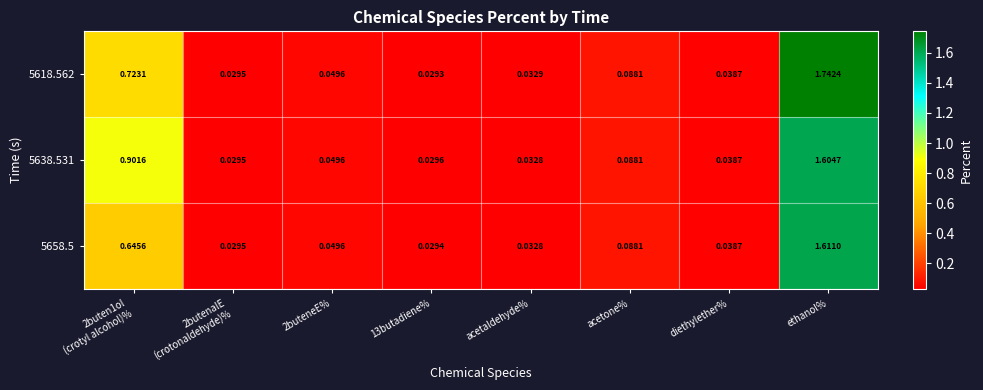

What is the spread (max minus min) of values at 2buten1ol
(crotyl alcohol)%?

0.3